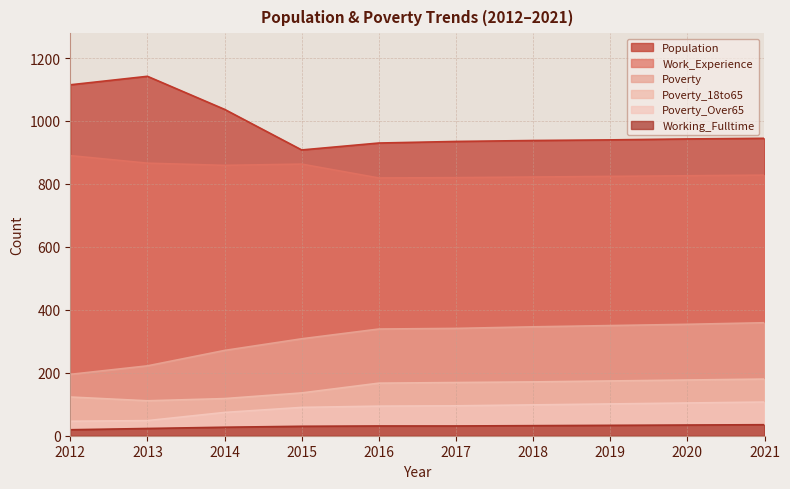

Which category has the lowest value in the Working_Fulltime series?

2012